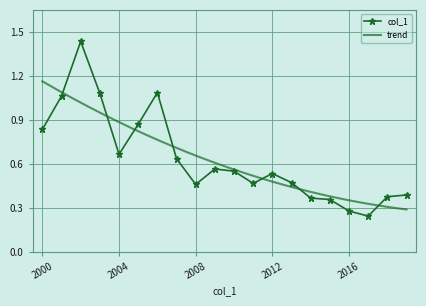

What is the maximum value shown in the chart?

1.4